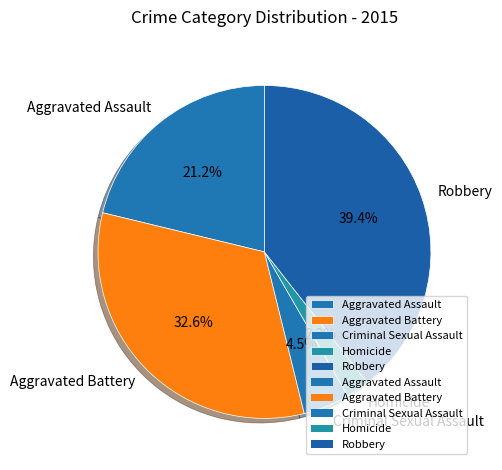

Which slice is the largest?

Robbery